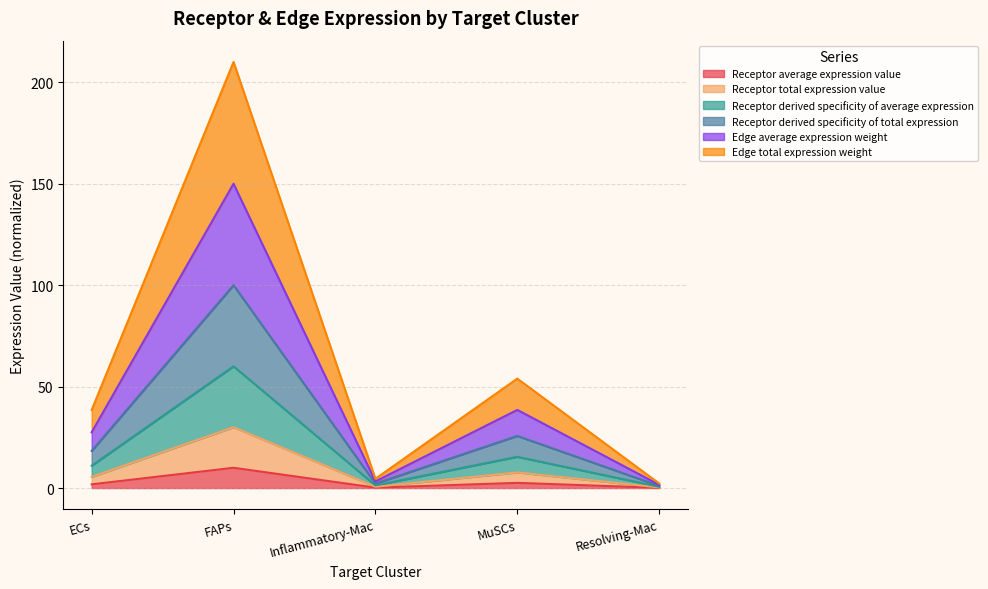

At which category is the sum across all series the highest?

FAPs